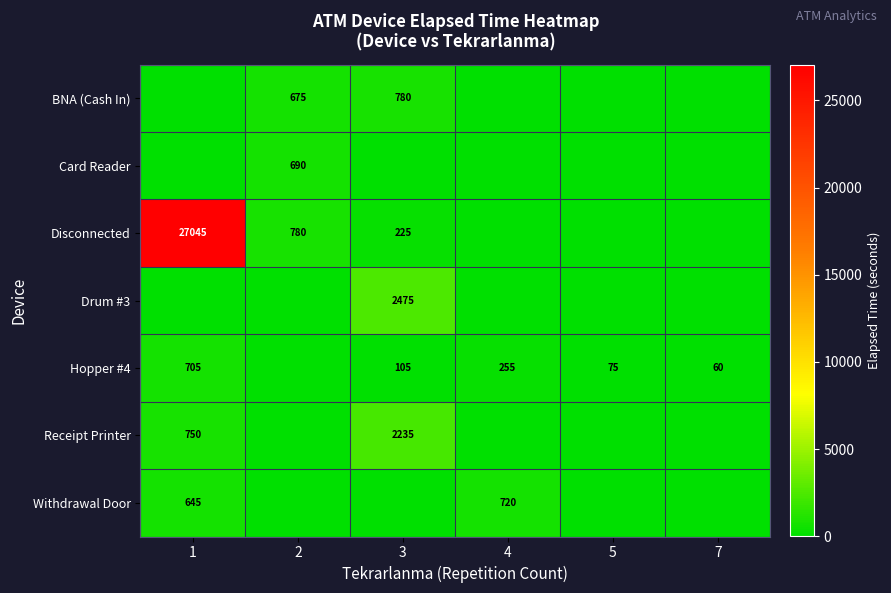

Count the number of categories in the chart.

6